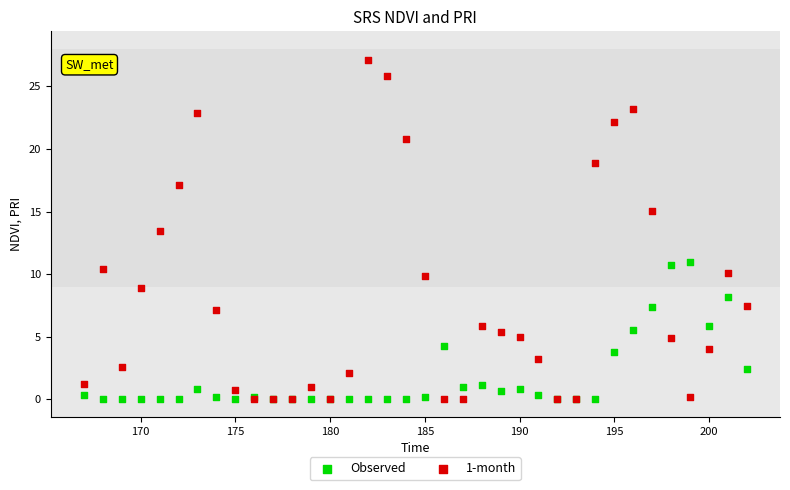

Across all series, what Y value is closest to 13?

13.4